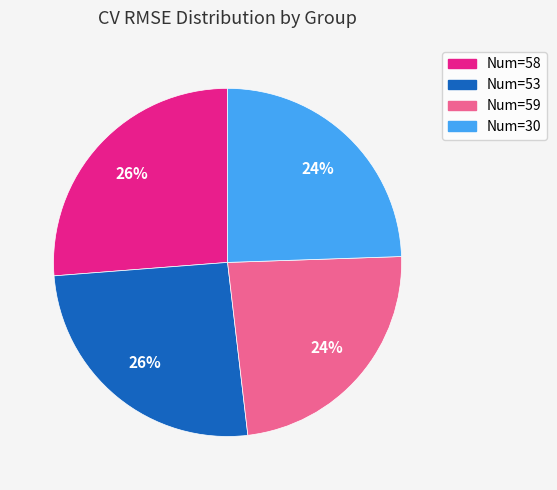

To the nearest percent, what is the average slice percentage?

25%